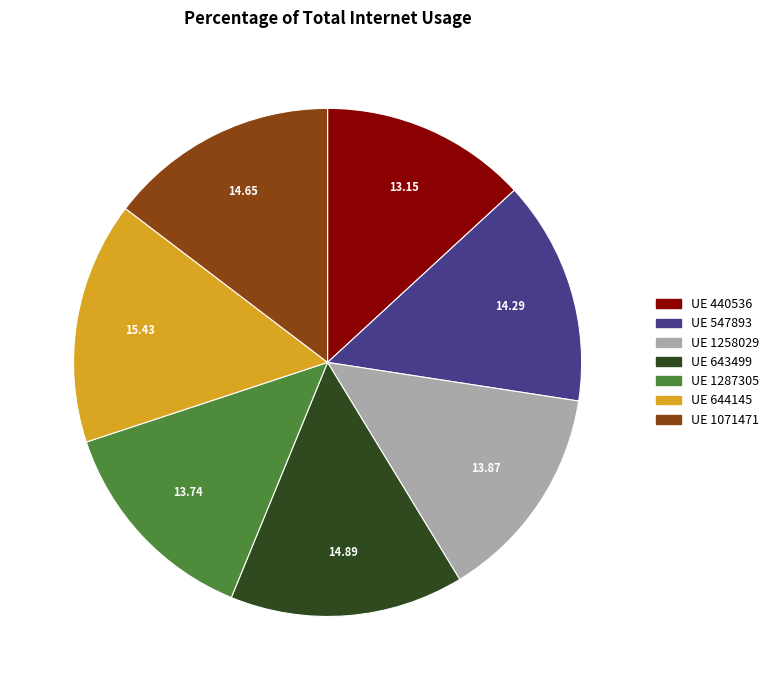

Do UE 440536 and UE 644145 together represent more than half of the pie?

No